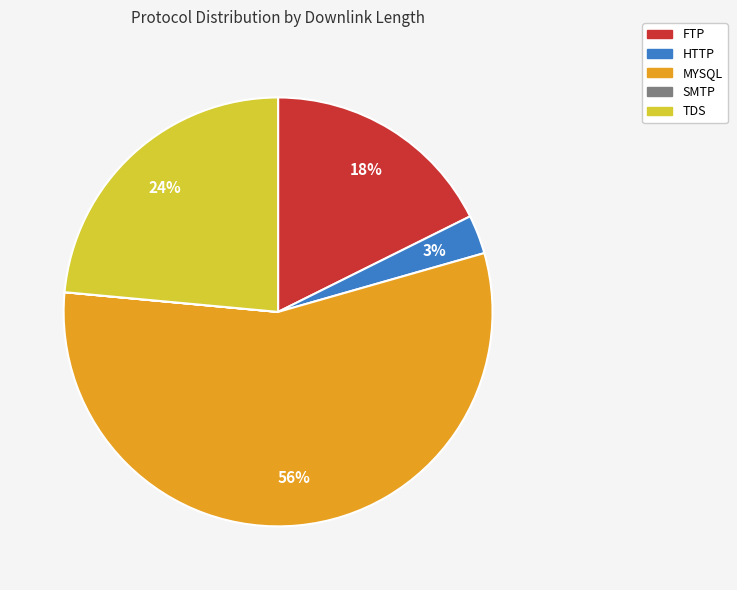

Does any single category account for the majority?

Yes